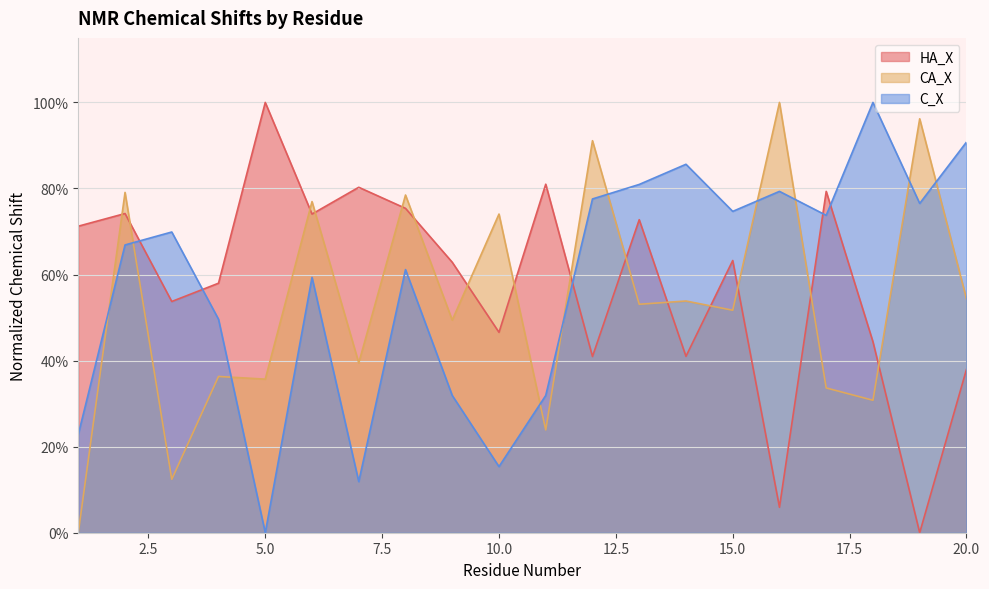

How many times do C_X and HA_X cross each other?

5